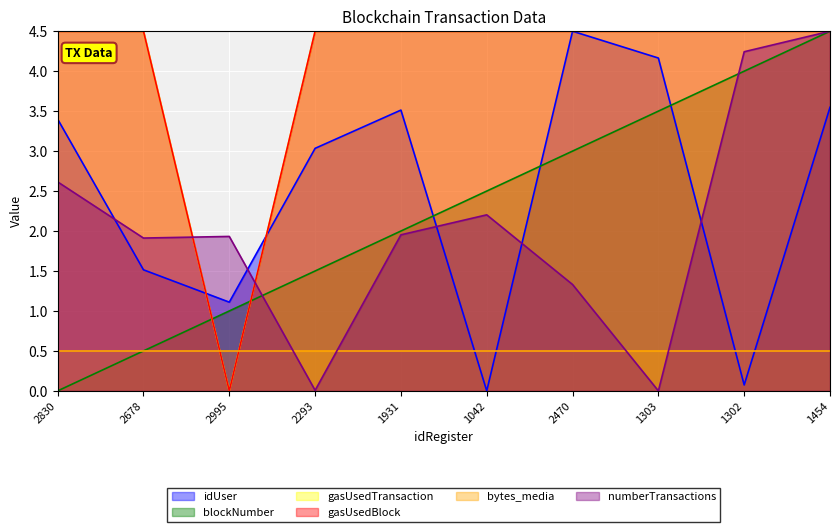

Count the gasUsedBlock values in the range 4 to 5.

9